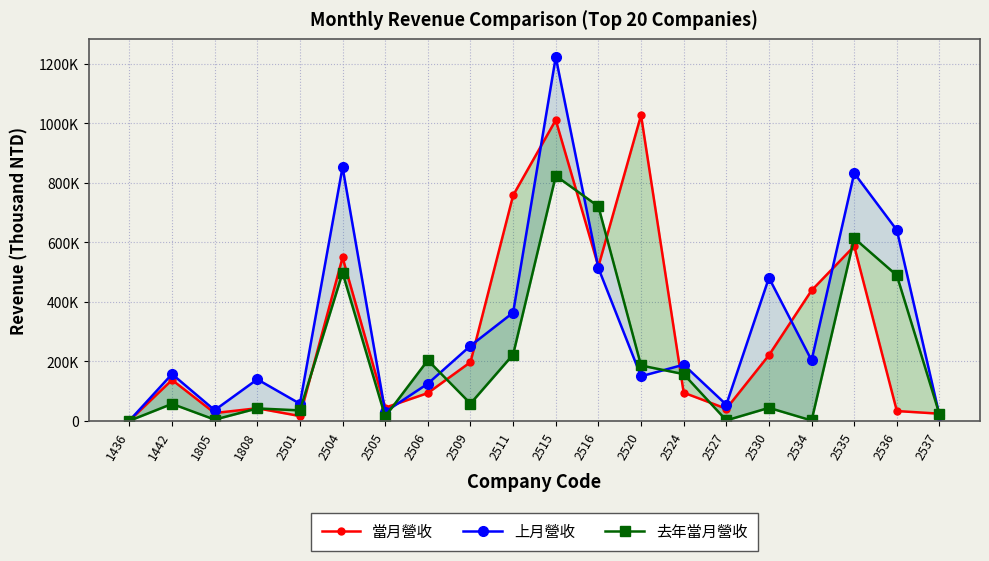

The value of 上月營收 at 2516 is 681178. True or false?

False